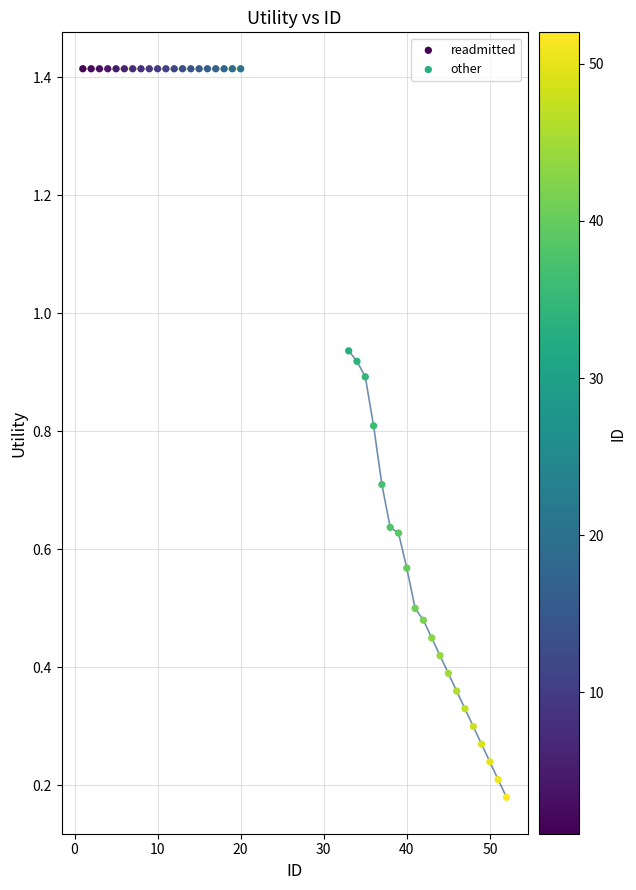

Which series reaches the maximum Y coordinate?

readmitted